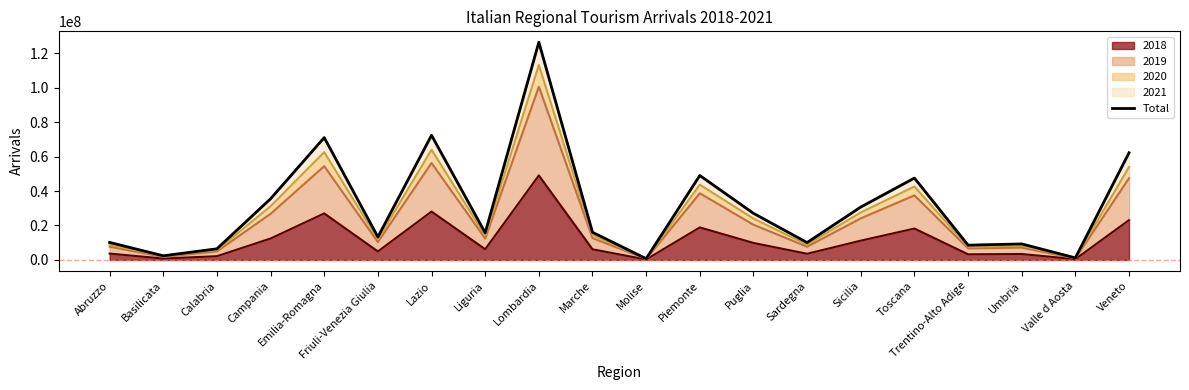

Reading left to right, transcribe all the data shown in this chart.

Abruzzo=10162761	Basilicata=2390343	Calabria=6462332	Campania=35511794	Emilia-Romagna=71025634	Friuli-Venezia Giulia=13335747	Lazio=72362471	Liguria=15759441	Lombardia=126416803	Marche=16044053	Molise=734822	Piemonte=49026052	Puglia=27057083	Sardegna=10085446	Sicilia=30697070	Toscana=47536749	Trentino-Alto Adige=8569313	Umbria=9295827	Valle d Aosta=1196195	Veneto=62232218